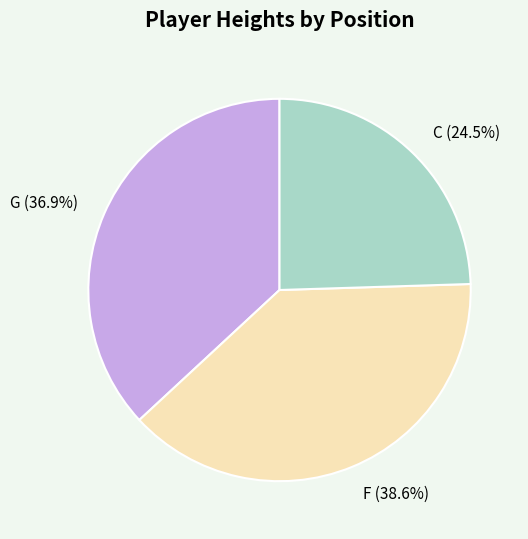

Which category has the biggest portion of the pie?

F (38.6%)